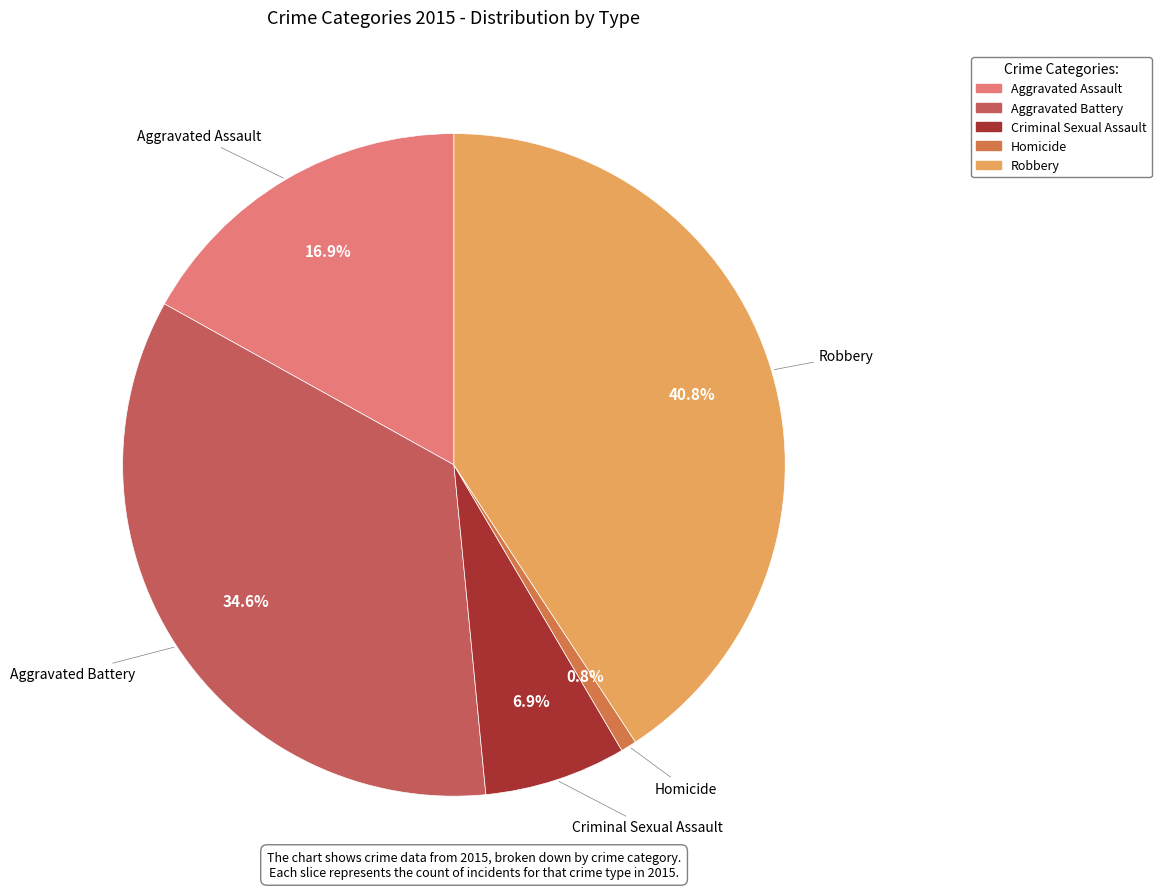

Which has a higher value, Homicide or Criminal Sexual Assault?

Criminal Sexual Assault